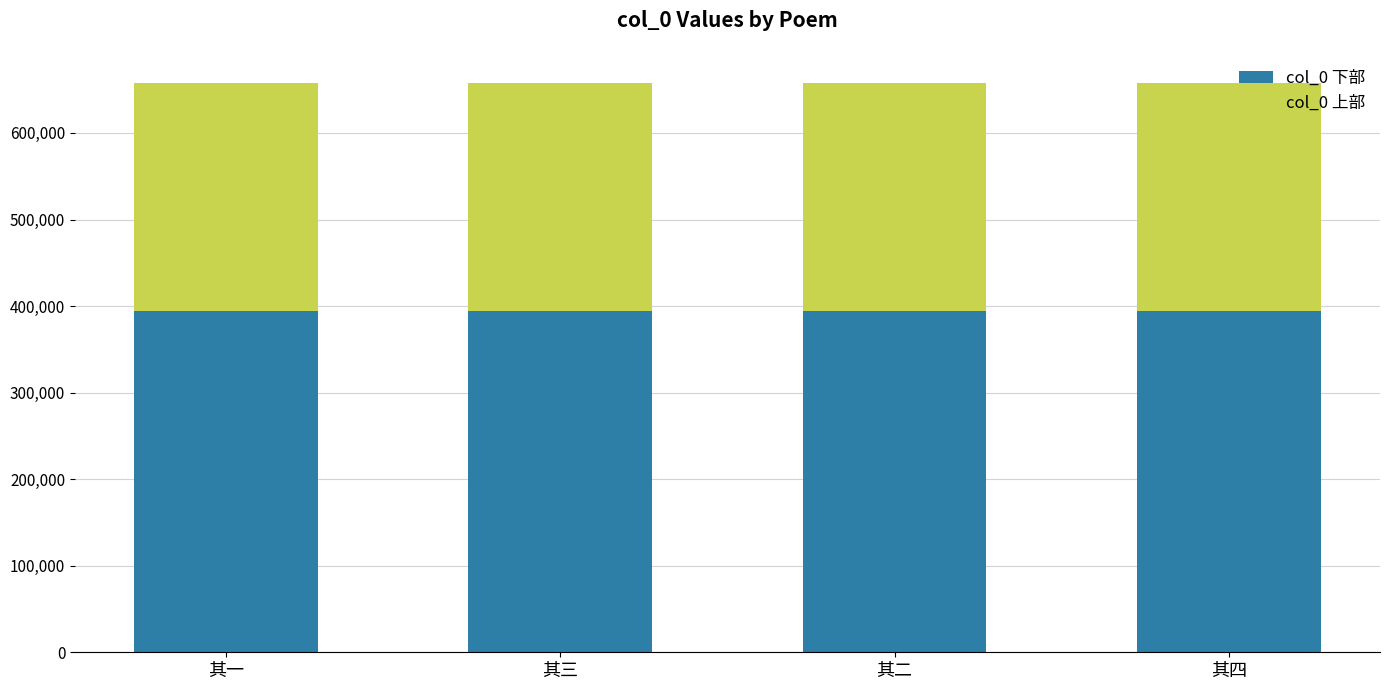

True or false: col_0 下部 has a value of 640914 at 其三.

False